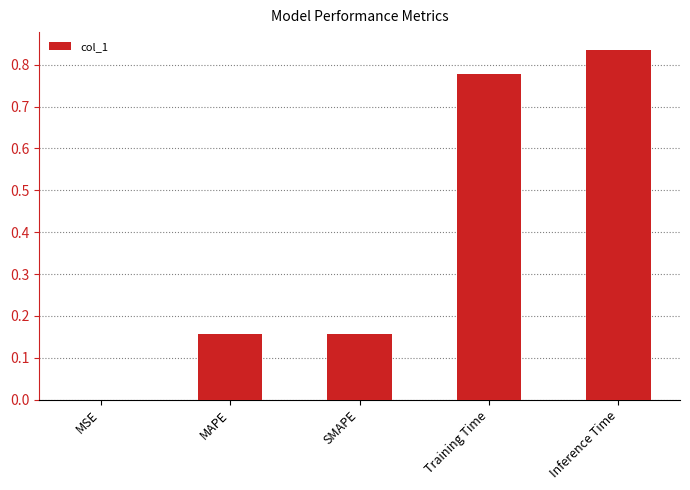

True or false: the data shows 1.5 at Inference Time.

False